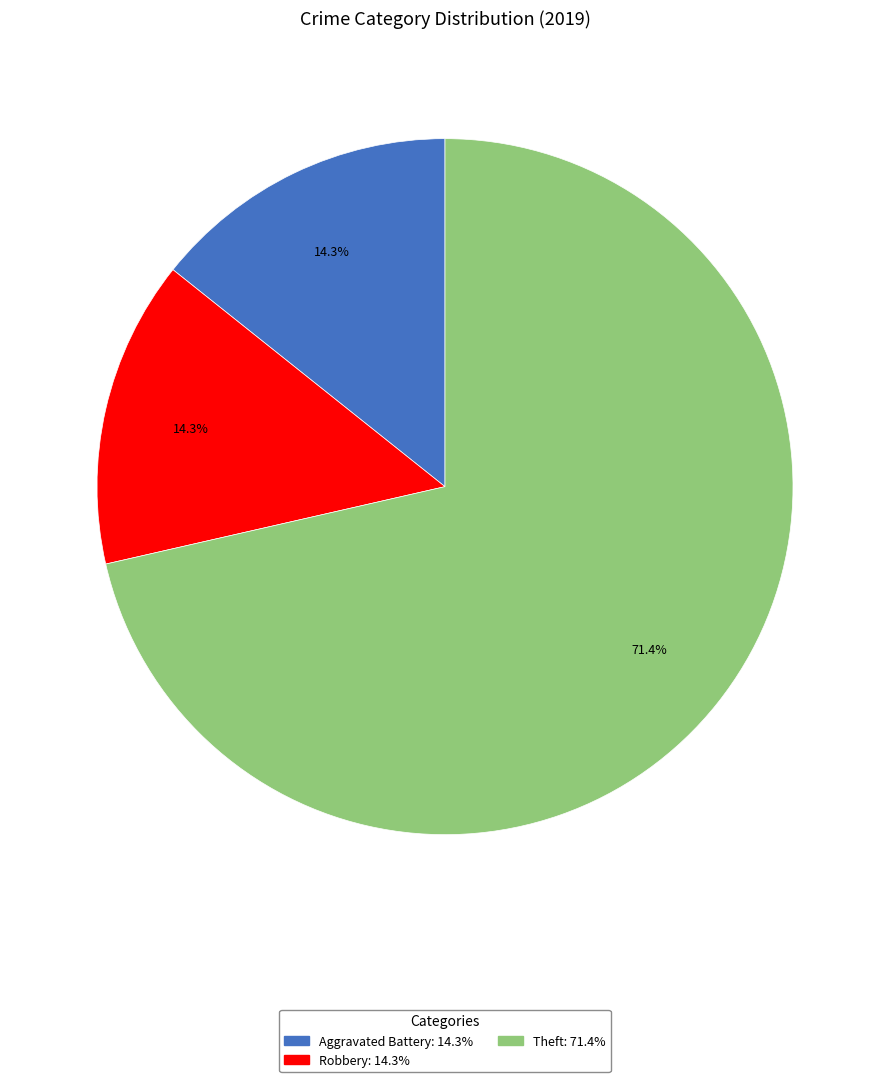

How many segments does this pie chart have?

3